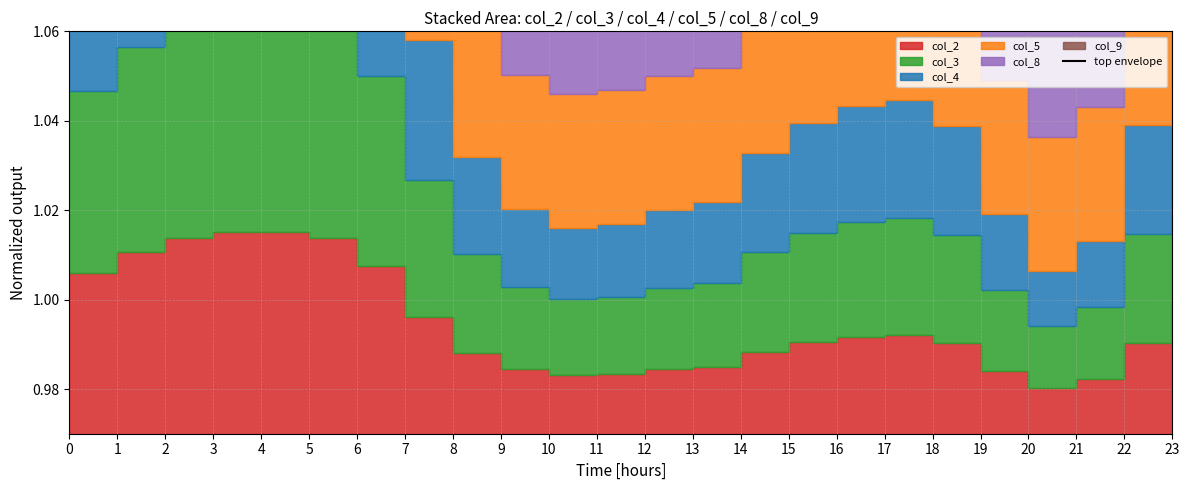

Which category has the highest value across all series?

4